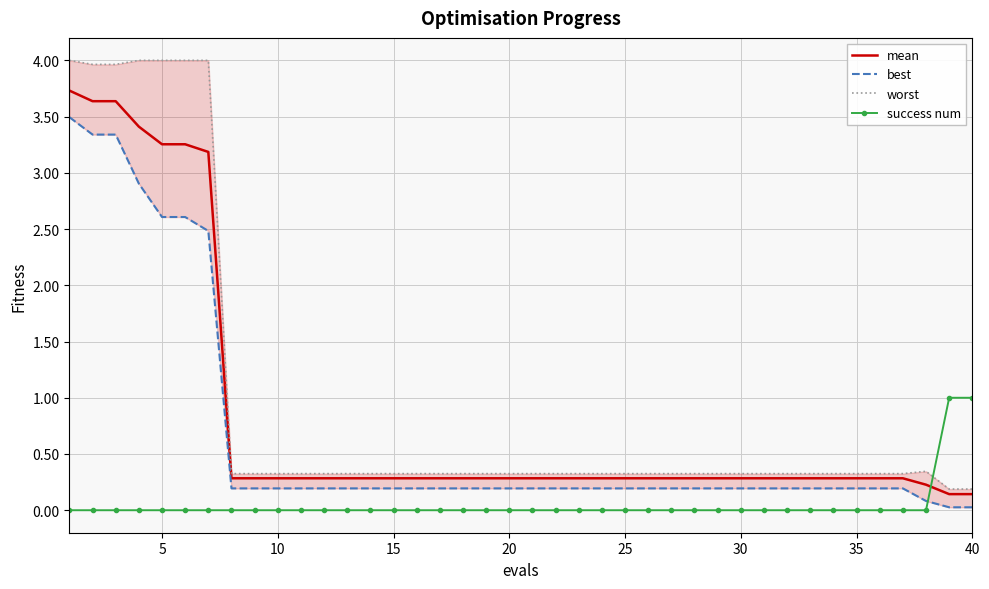

True or false: mean and success num intersect in this chart.

True